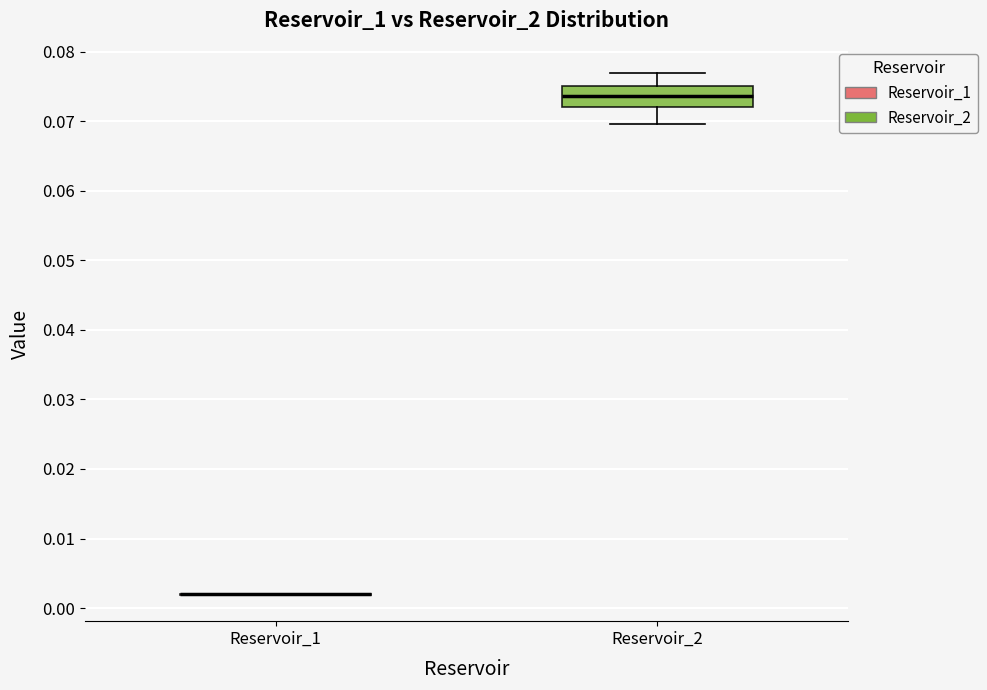

Which box is the tallest, from its lower edge to its upper edge?

Reservoir_2